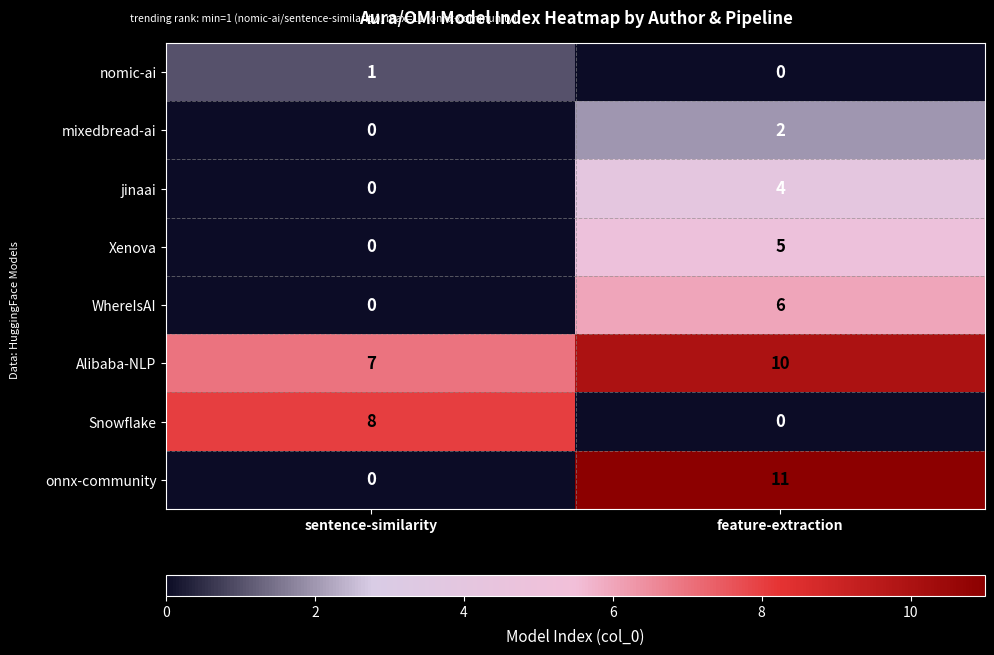

The jinaai series shows 0 at sentence-similarity. True or false?

True